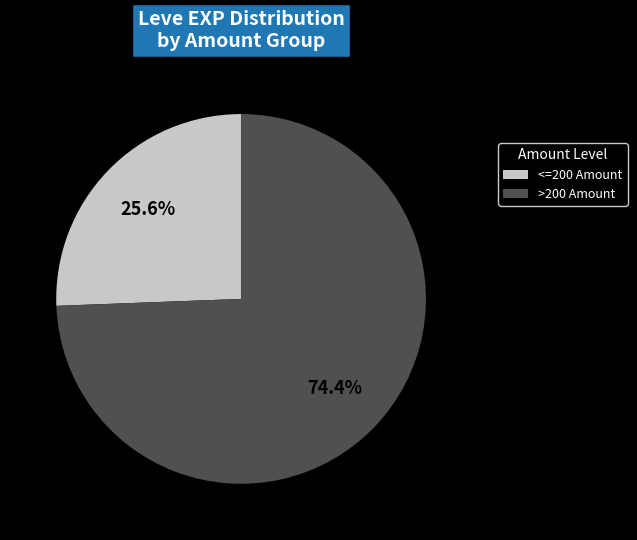

Rank the categories by value from highest to lowest.

>200 Amount, <=200 Amount